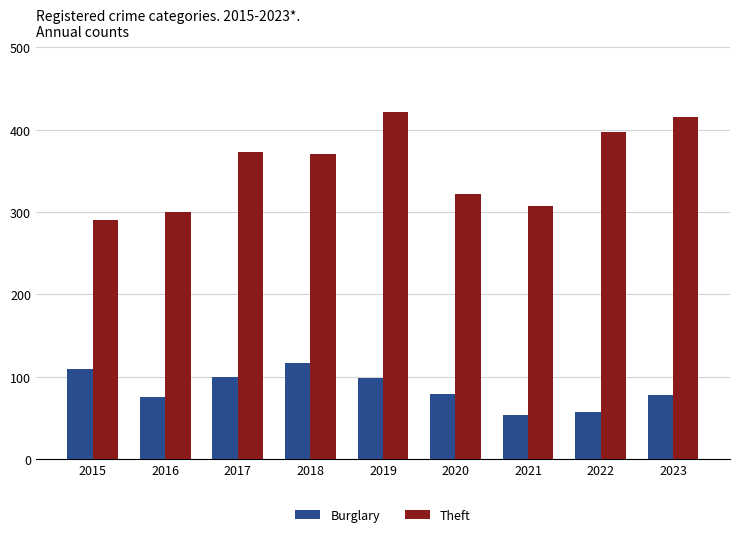

How many bars are there in total?

18